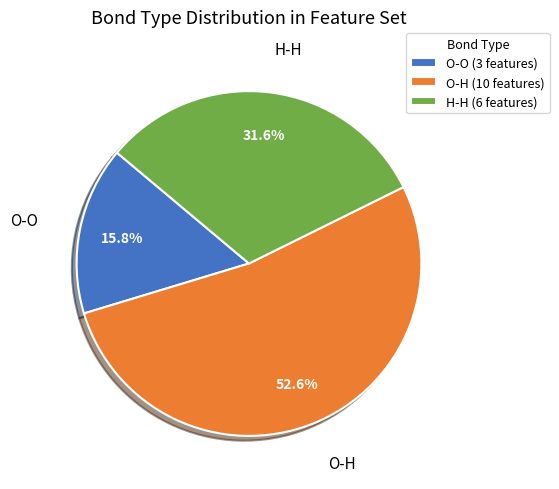

True or false: O-H accounts for 65% of the total.

False